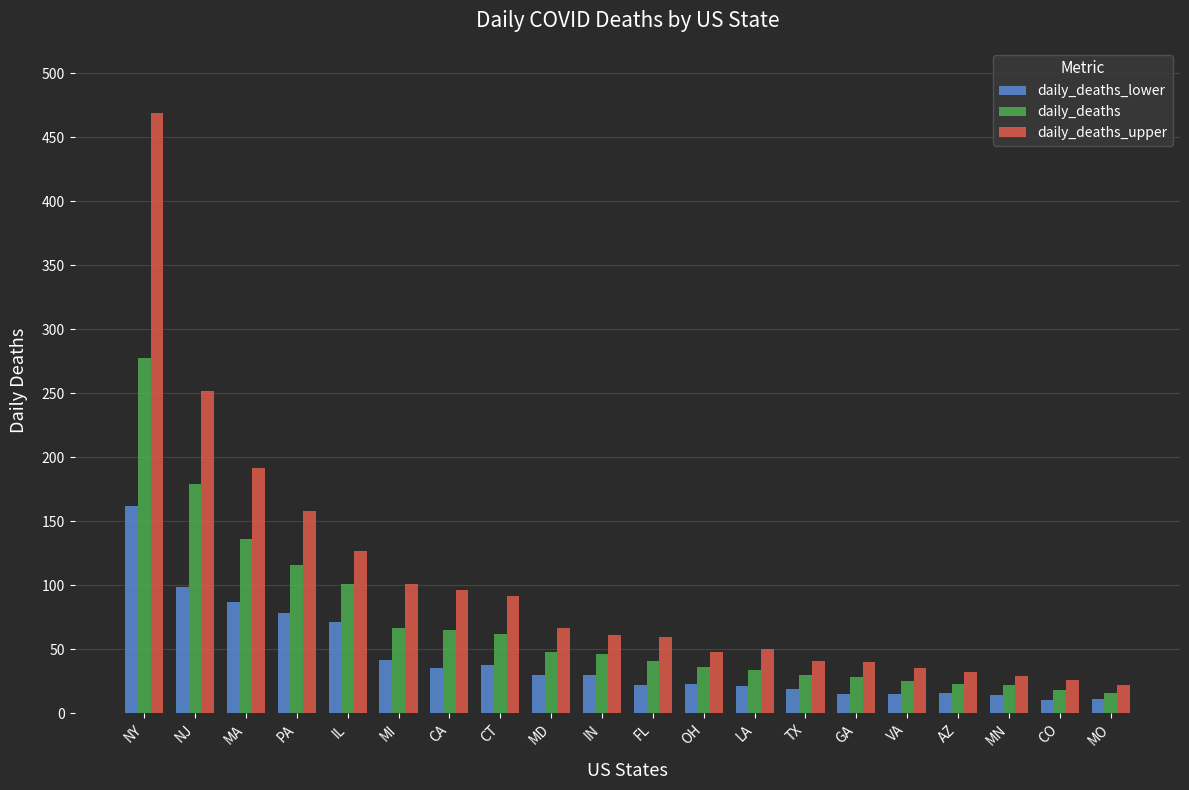

How many data points does each series have?

20